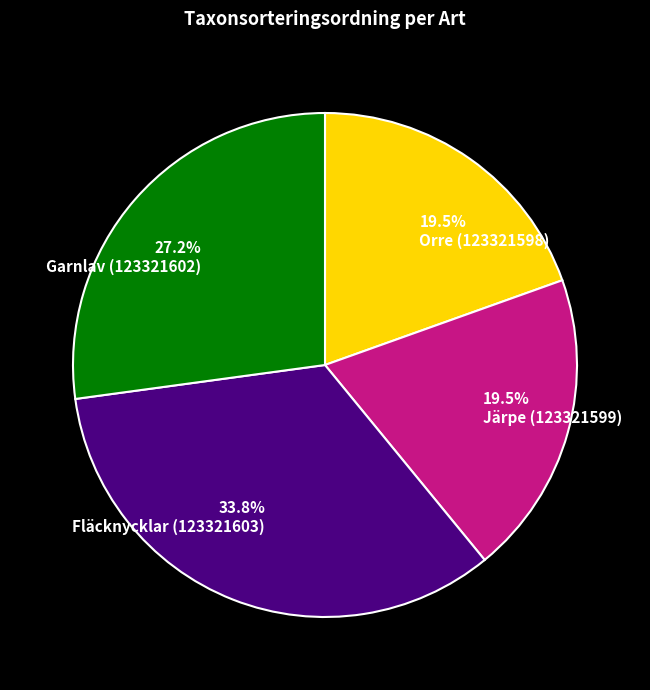

Is the sum of Fläcknycklar (123321603) and Orre (123321598) greater than half?

Yes